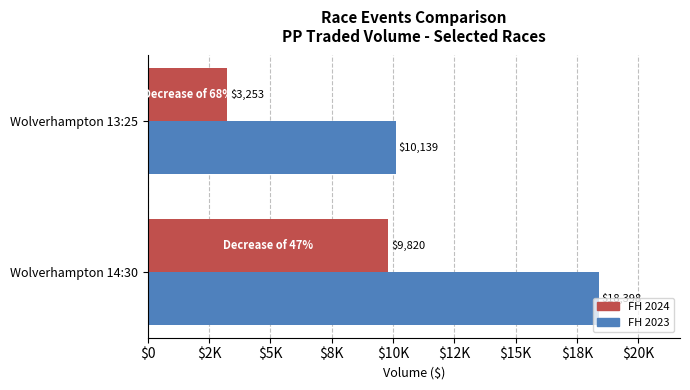

What are all the series names shown in the legend?

FH 2024, FH 2023